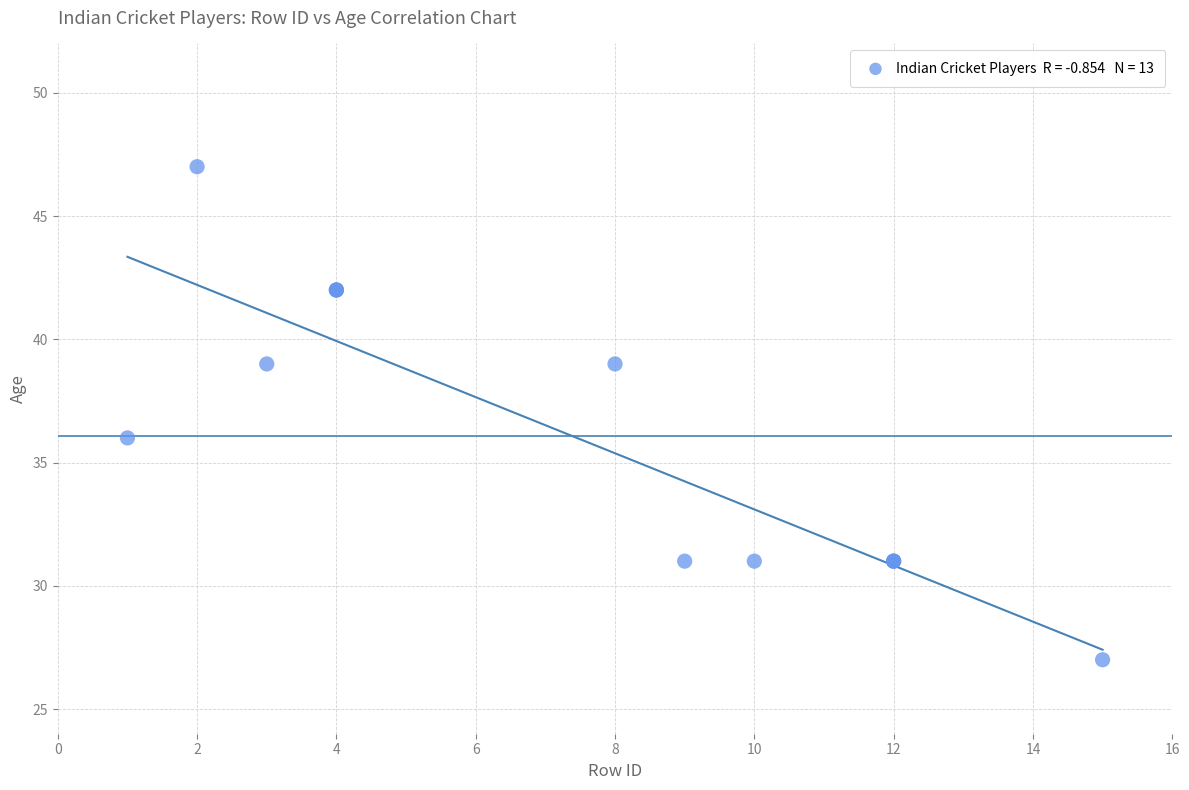

What Y value in the scatter plot is closest to 37?

36